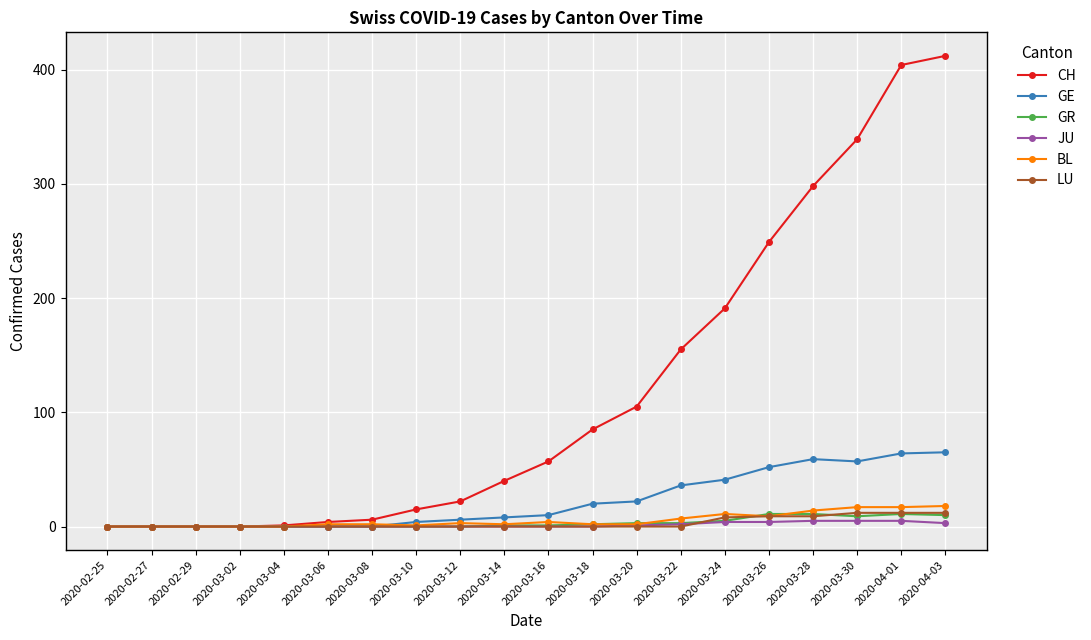

Is the value of GR at 2020-03-28 greater than the value of CH at 2020-03-28?

No